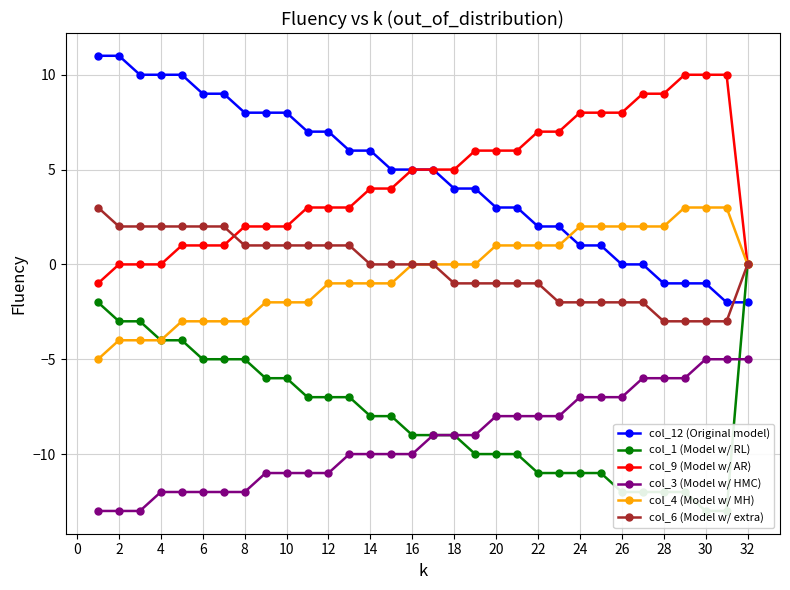

How many lines are shown in the chart?

6